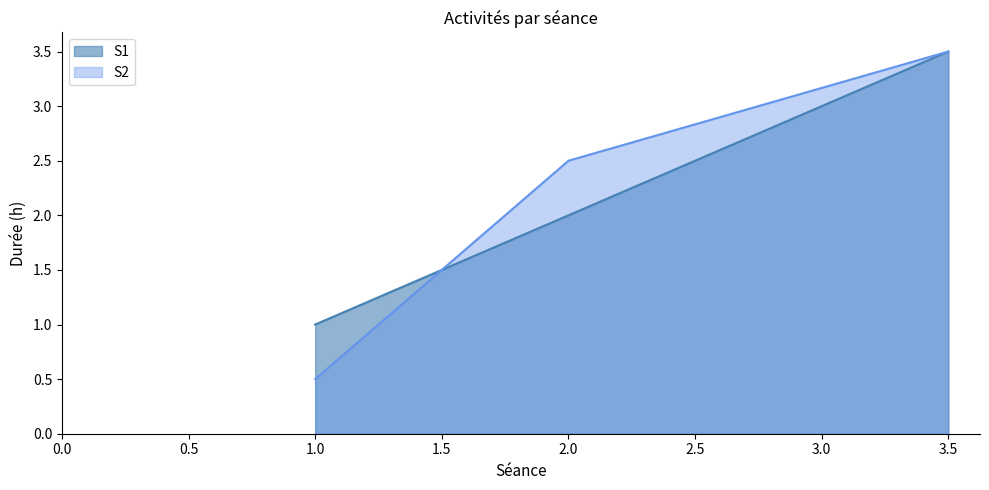

At how many categories does at least one series exceed 2?

2